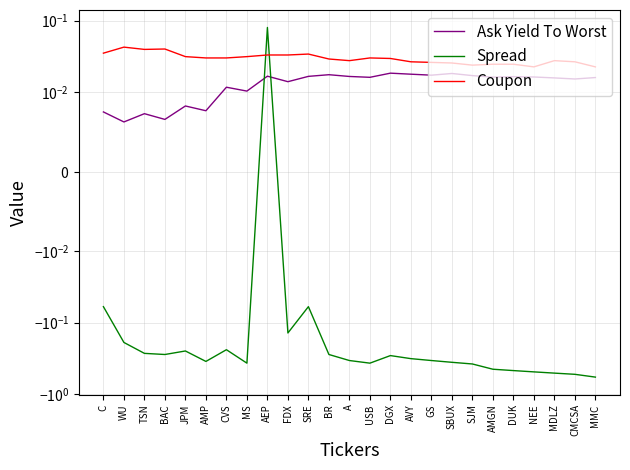

Between DGX and AMP, which is larger?

DGX